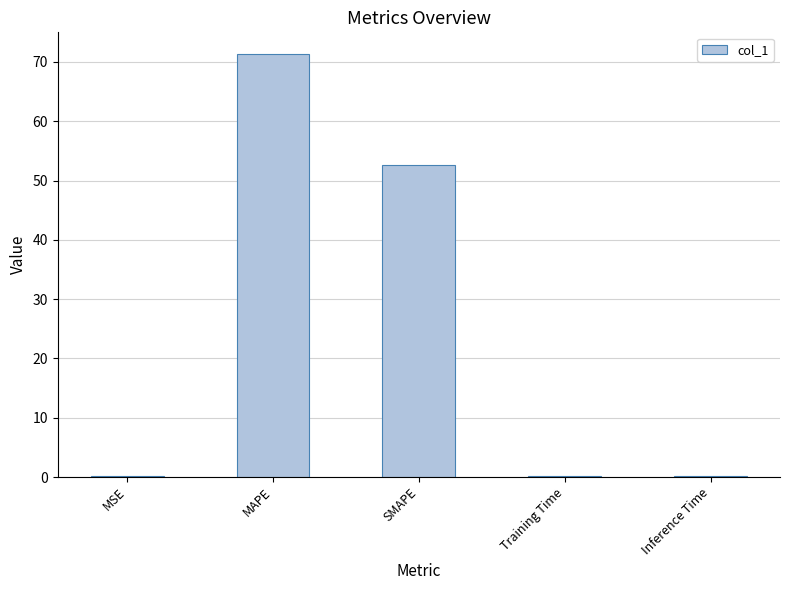

What is the change in value from MSE to SMAPE?

+52.5